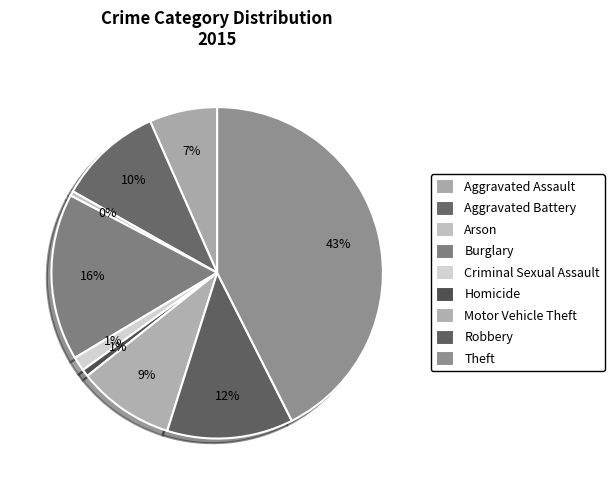

Approximately how many times larger is the value at Robbery compared to Aggravated Battery?

1.2